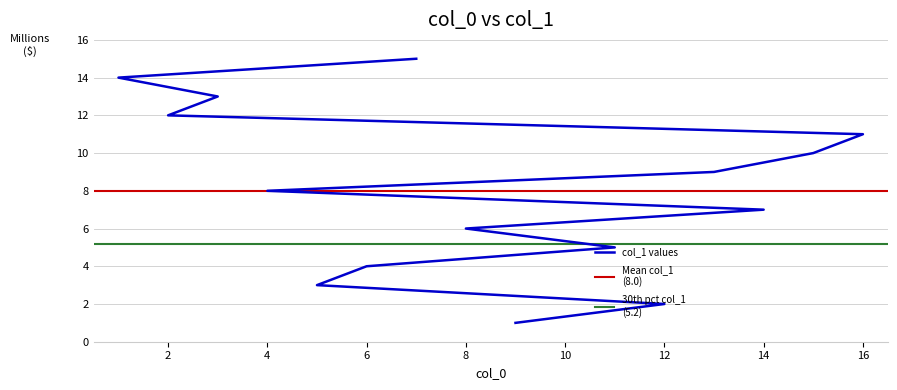

What is the label of the 3rd point from the right?

3